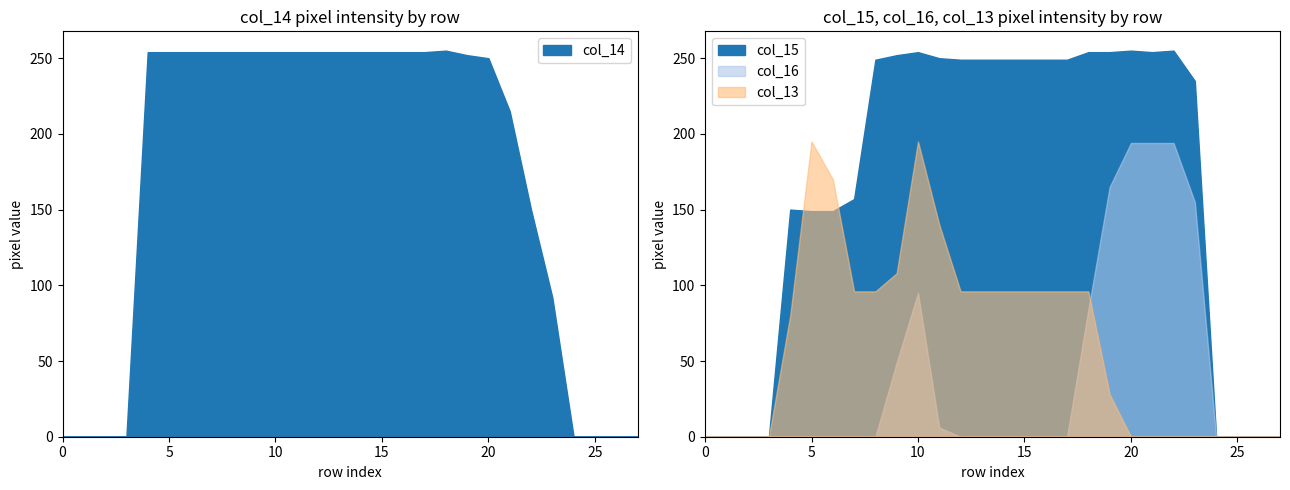

Is the value of col_15 at 10 greater than the value of col_14 at 21?

Yes